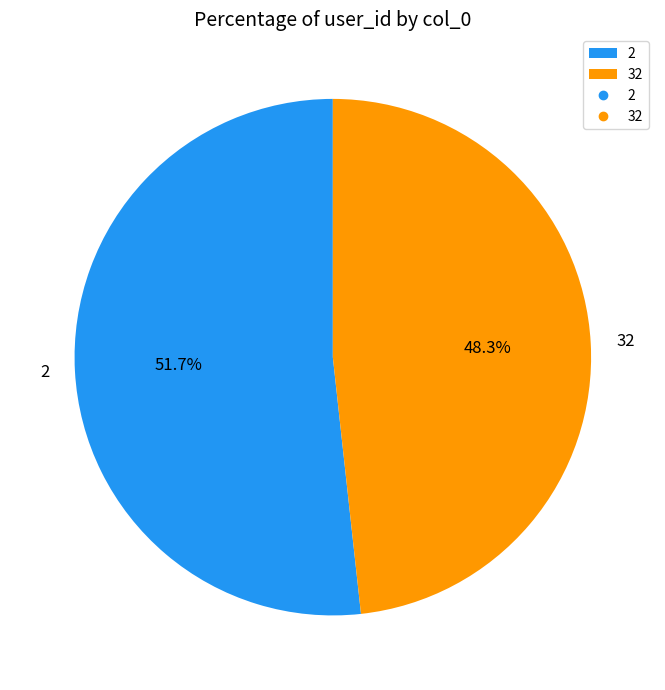

Count the number of slices in the pie.

2